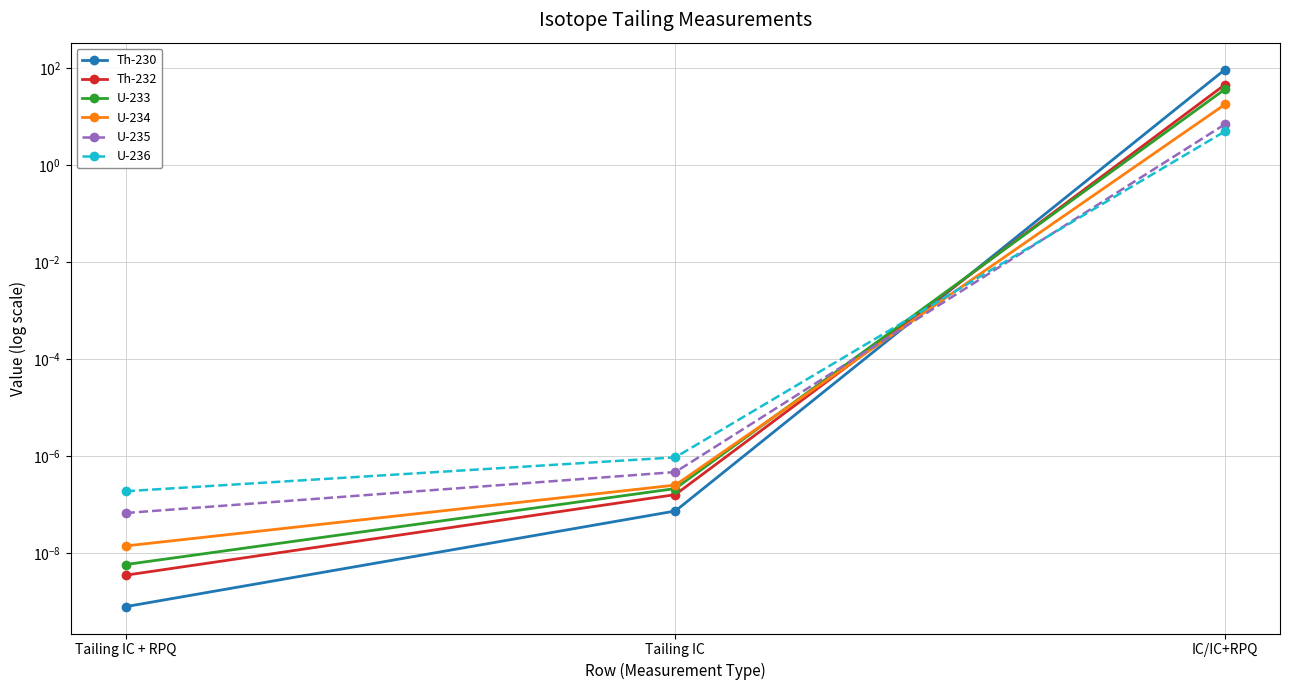

At IC/IC+RPQ, list the series in order from largest to smallest.

Th-230, Th-232, U-233, U-234, U-235, U-236